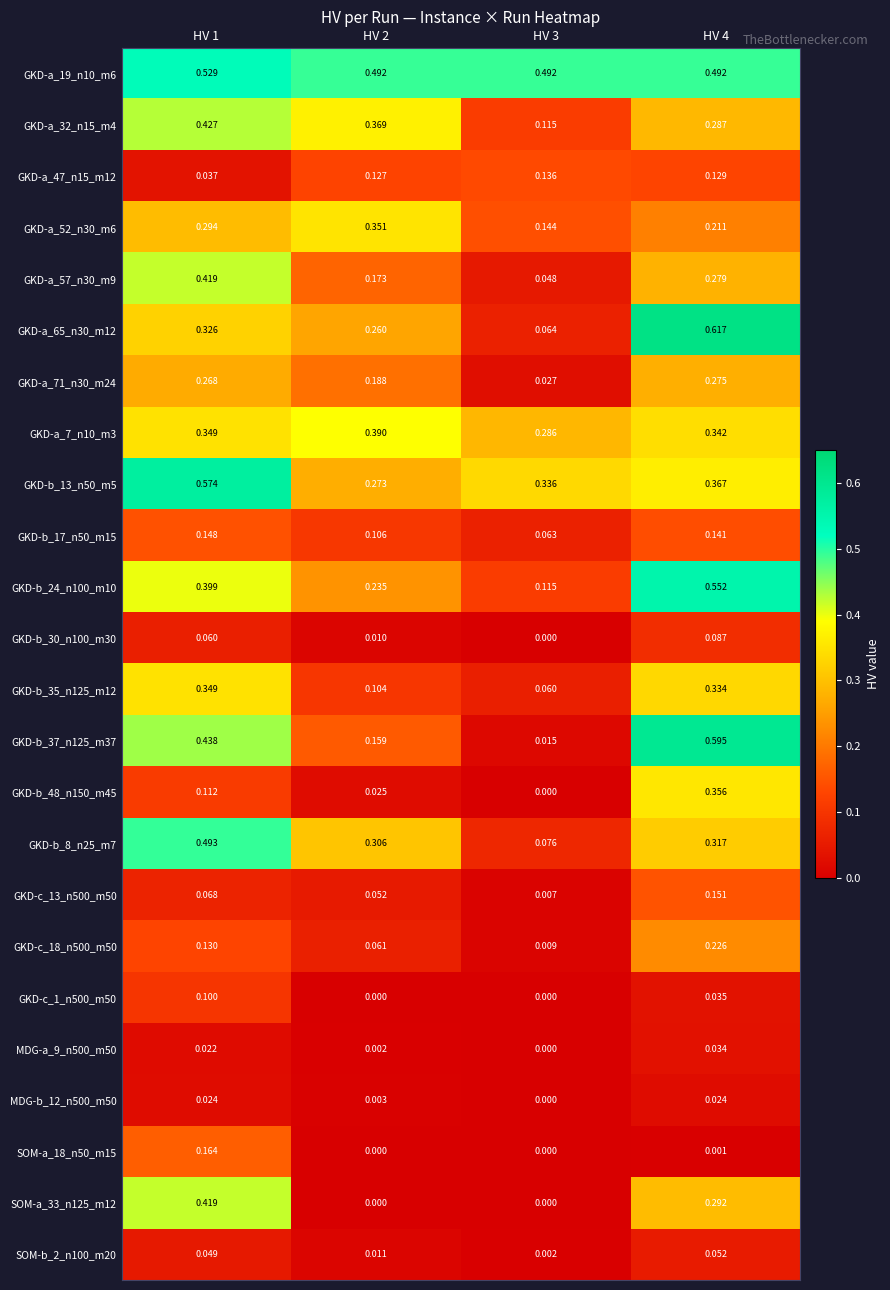

Between HV 3 and HV 4, which series saw the biggest shift?

GKD-b_37_n125_m37